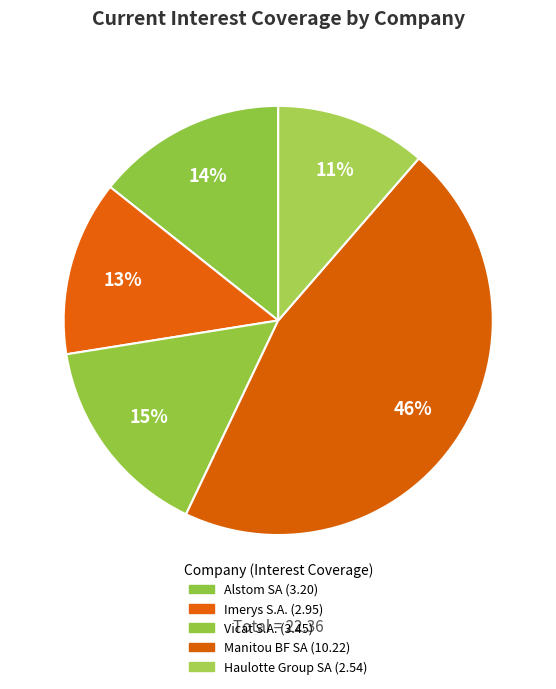

Which category has the smallest portion of the pie?

Haulotte Group SA